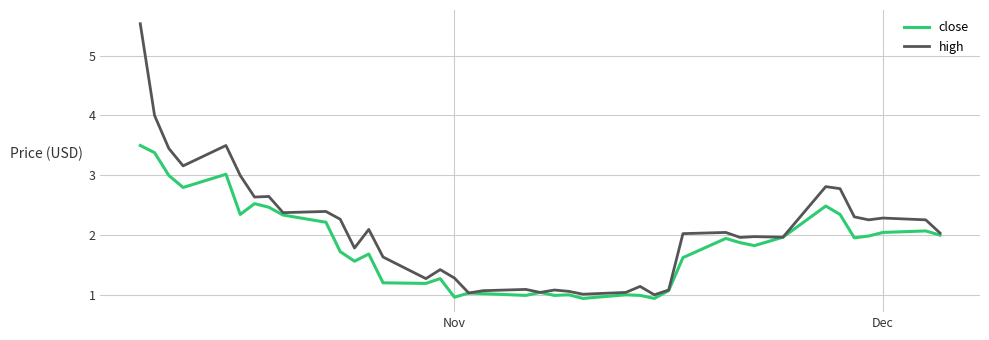

Rank the series by their maximum value, from highest to lowest.

high, close